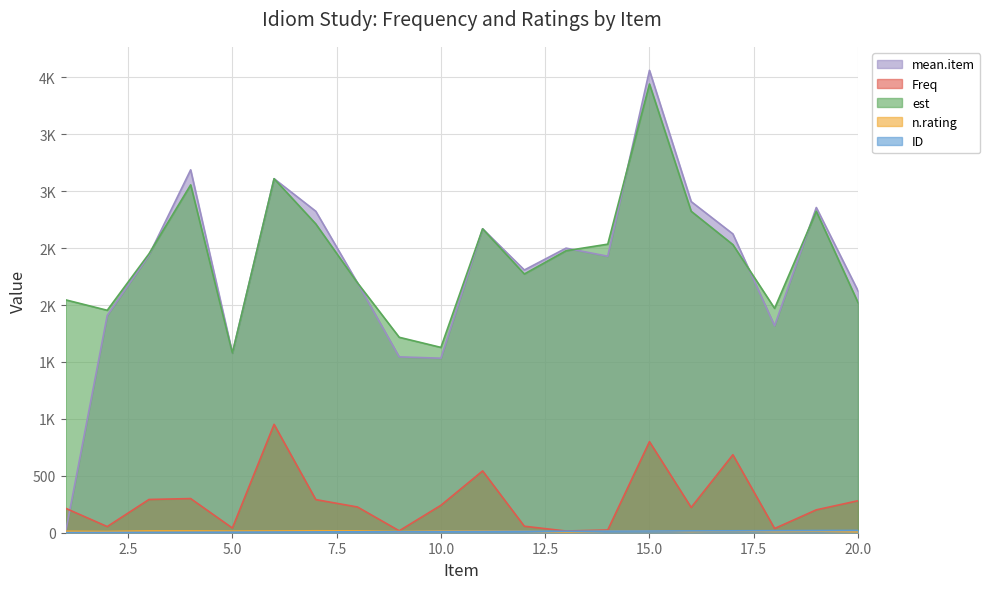

At which label does est first exceed 2477?

4